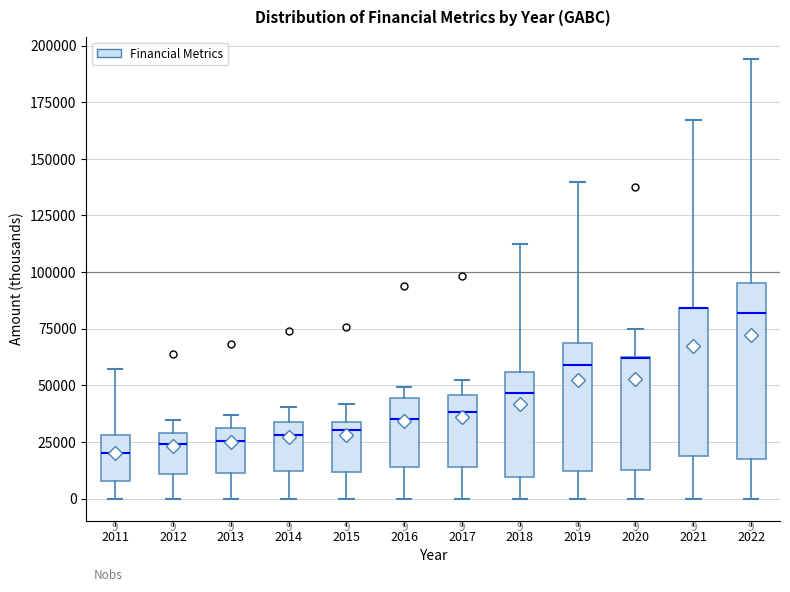

Comparing the boxes themselves (not the whiskers), which one is the tallest?

2022